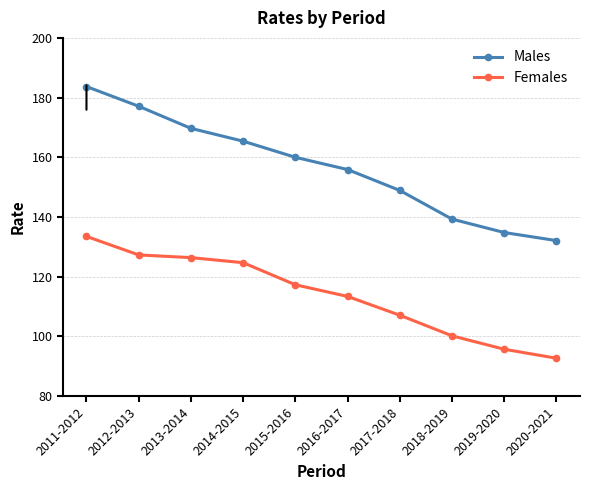

What is the difference between the highest and lowest values at 2015-2016?

42.7